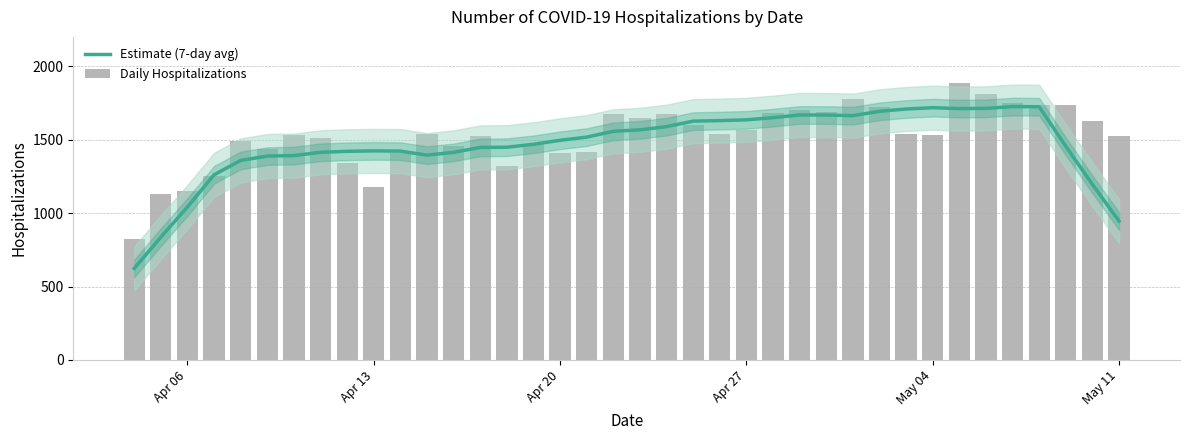

What is the value of the Estimate (7-day avg) bar at the 17th from the left?

1495.9